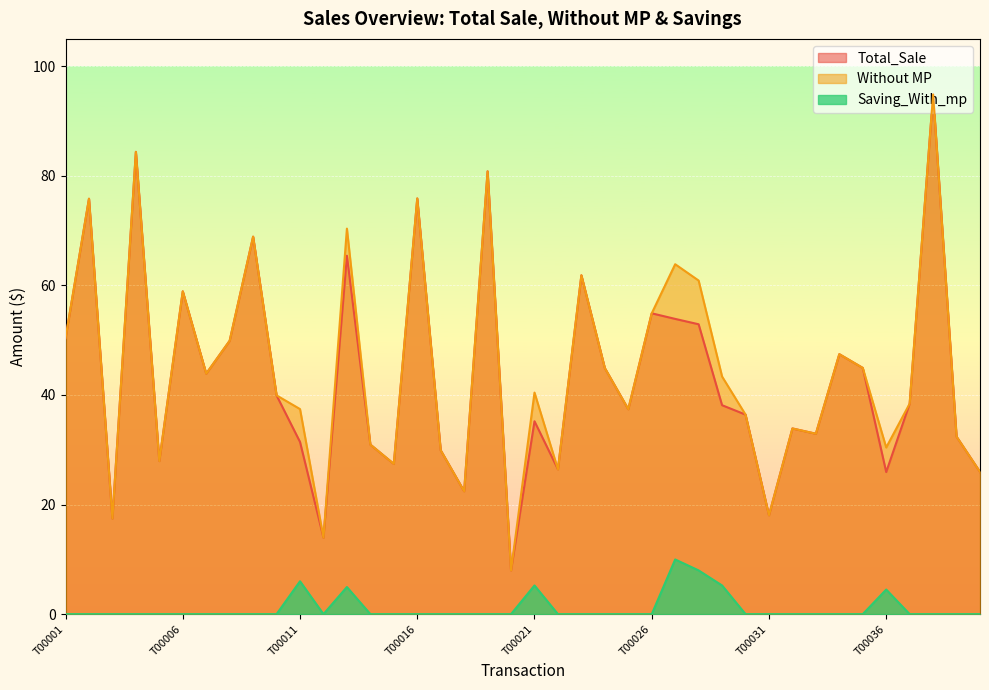

What is the difference between the maximum and minimum values in the Without MP series?

86.9